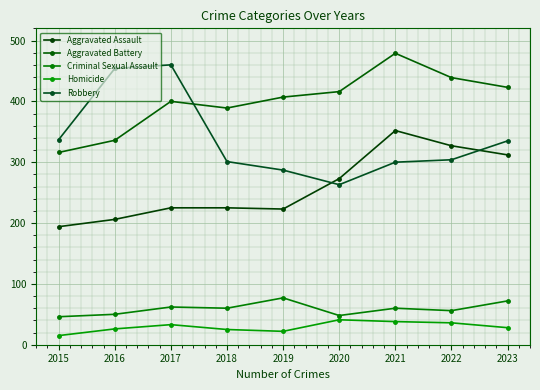

Which series has the largest total across all categories?

Aggravated Battery